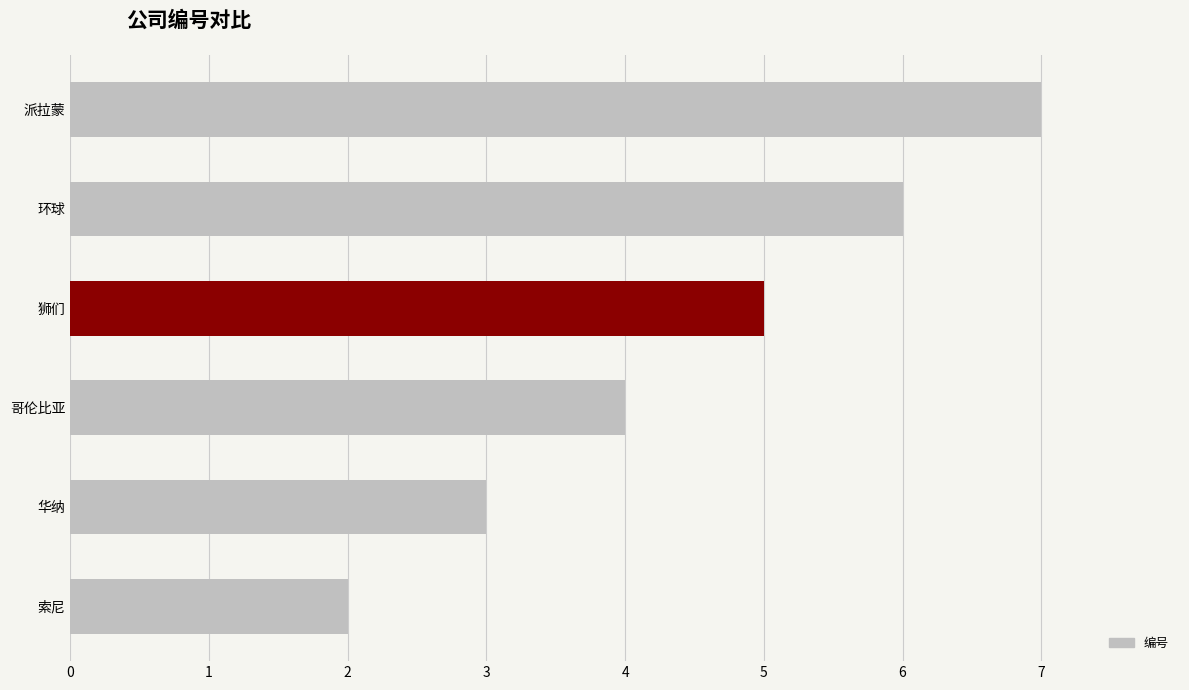

At which label is the value closest to 4?

哥伦比亚